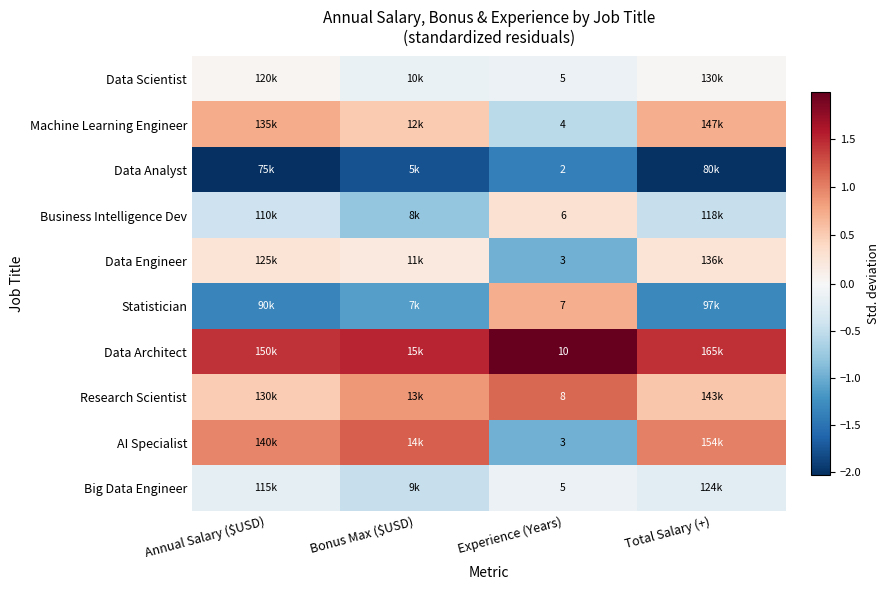

Which label corresponds to the largest value in the chart?

Experience (Years)